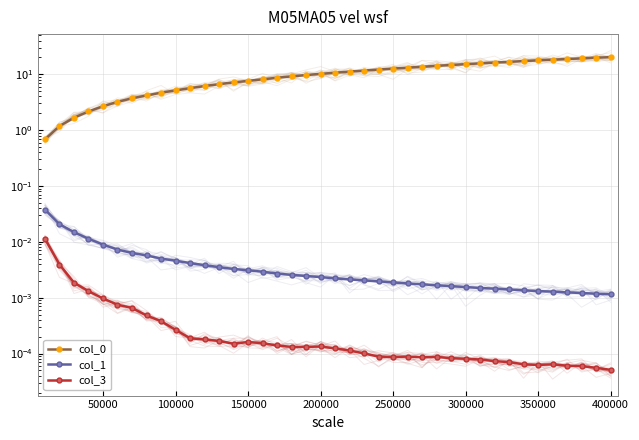

What is the sum of all col_1 values?

0.2